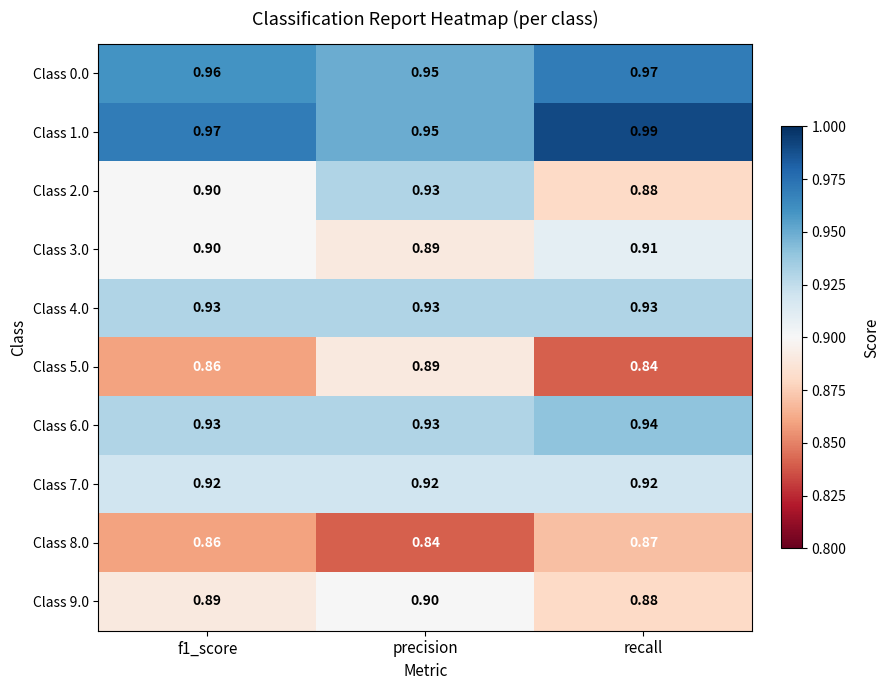

Which category has the highest value across all series?

recall